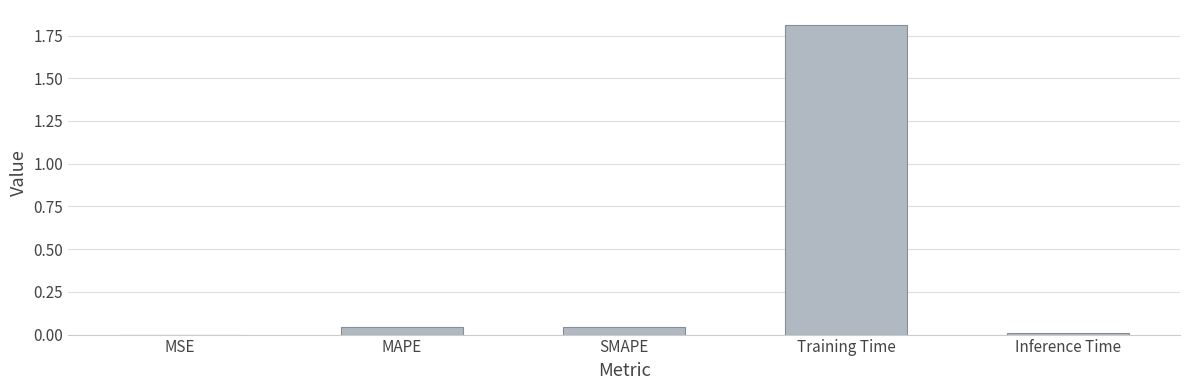

The value at Training Time is 1.8. True or false?

True